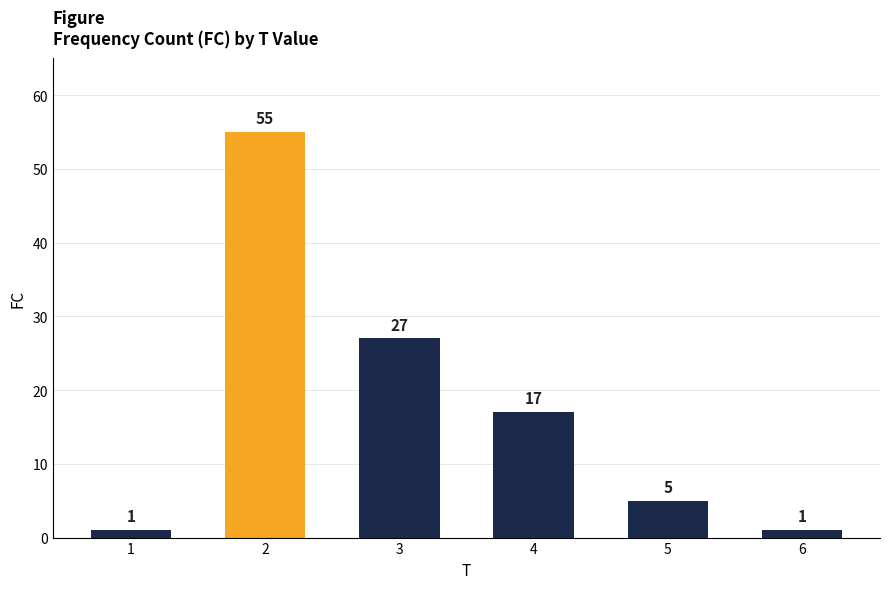

Reading left to right, transcribe all the data shown in this chart.

1	55	27	17	5	1